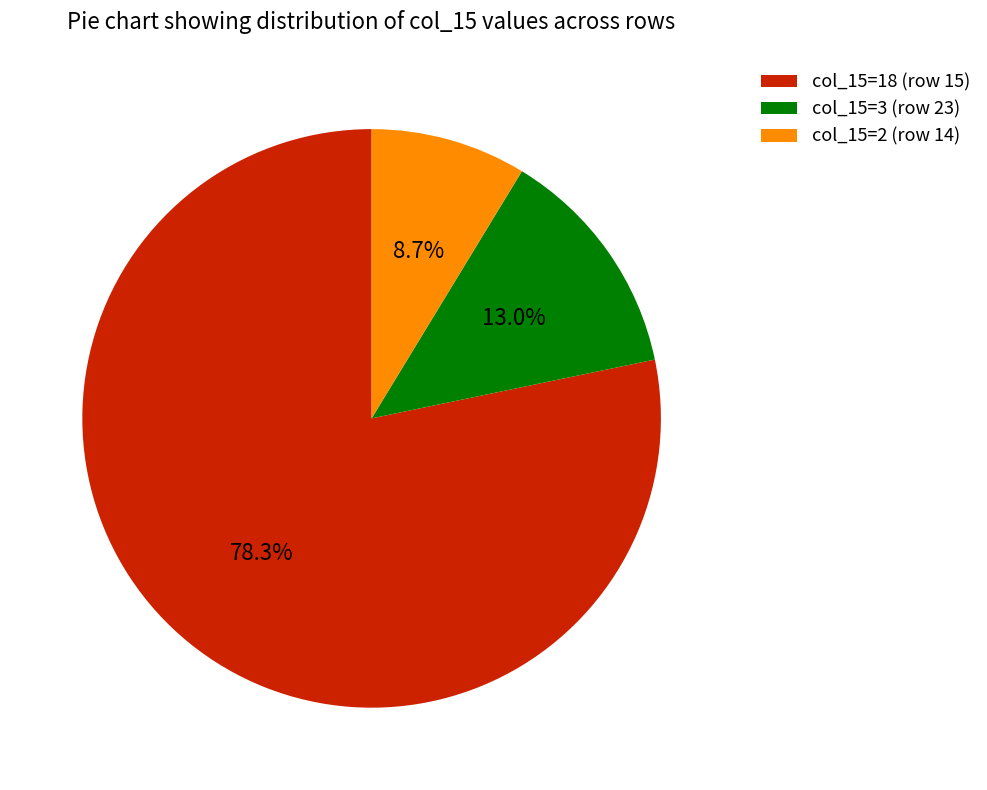

Does col_15=18 (row 15) represent more than half of the total?

Yes